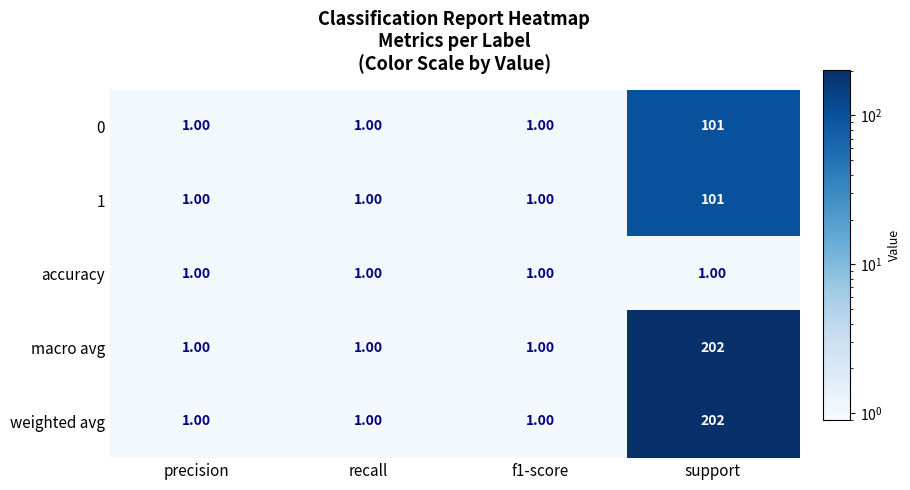

What is the sum of all accuracy values?

4